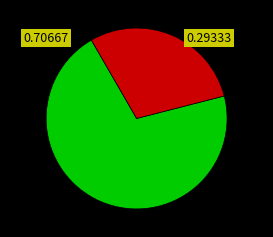

Does any single category account for the majority?

Yes